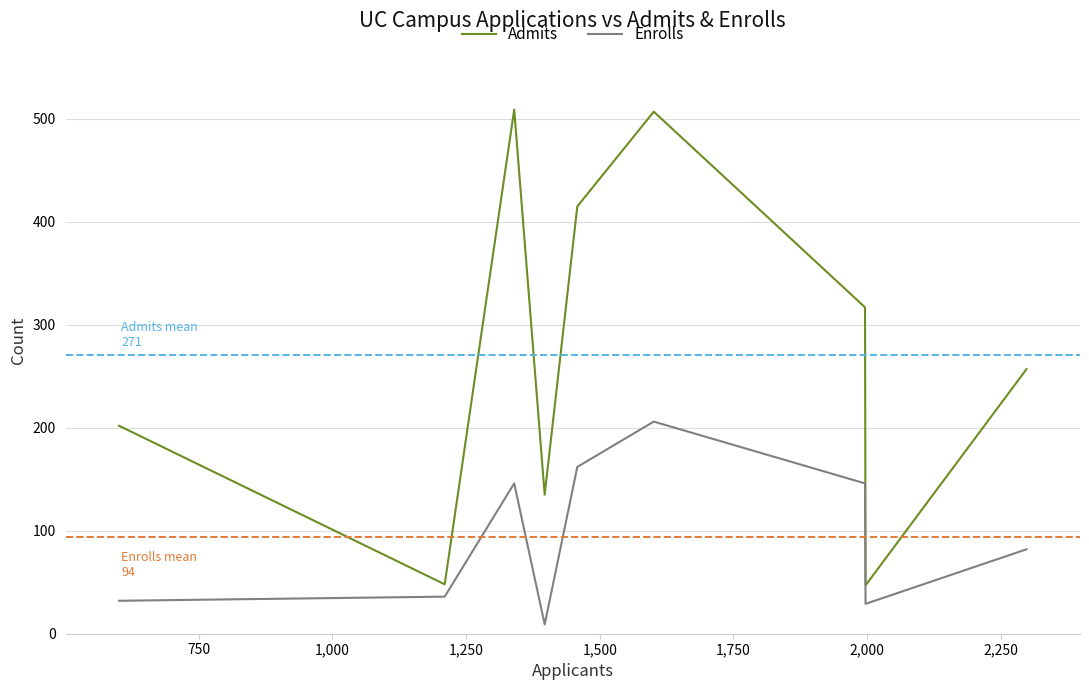

True or false: Admits and Enrolls cross at least once.

False